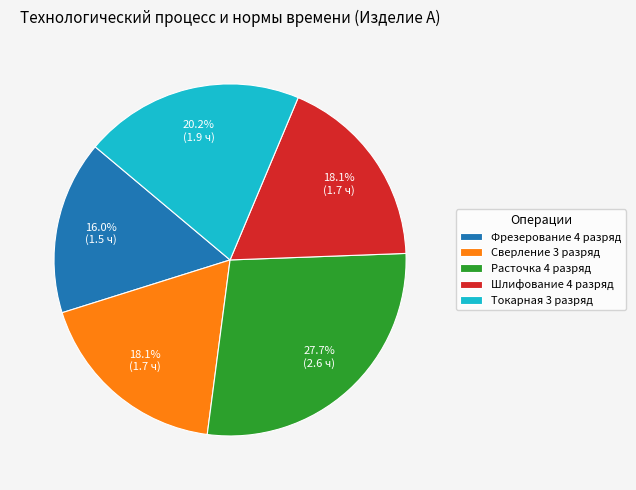

What percentage is the Сверление 3 разряд slice, to the nearest percent?

18%